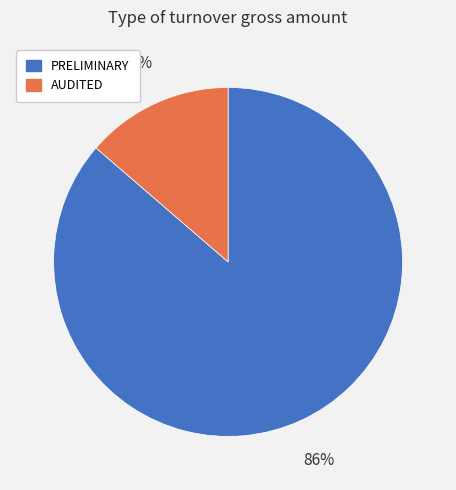

To the nearest percent, what portion does AUDITED represent?

14%